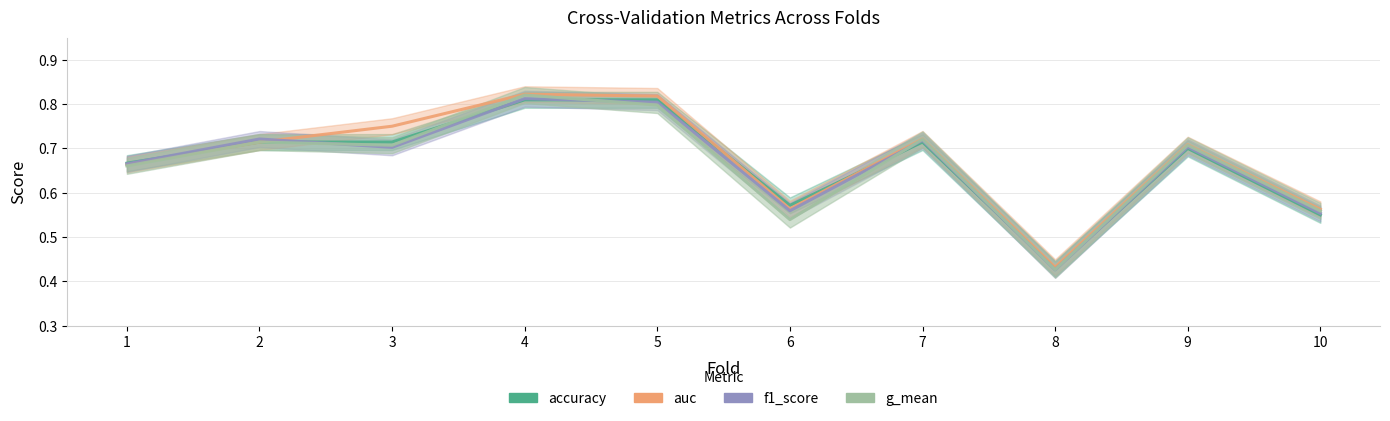

The f1_score series shows 0.3 at 5. True or false?

False